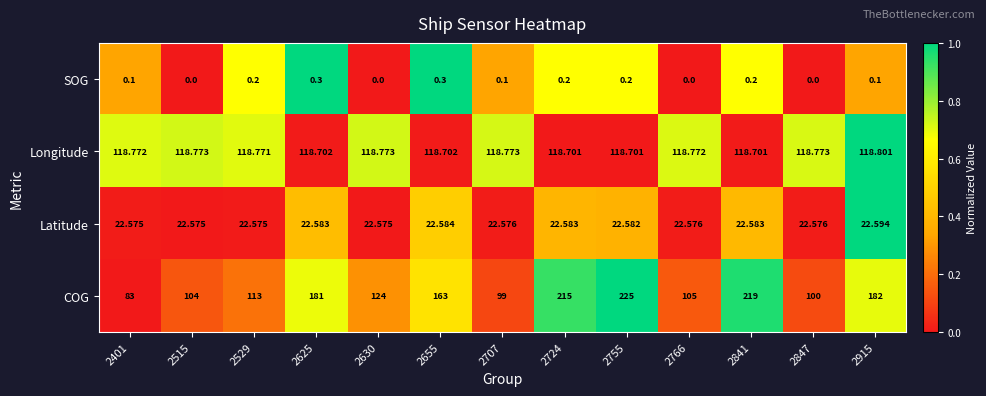

Which series has the widest spread of values?

COG